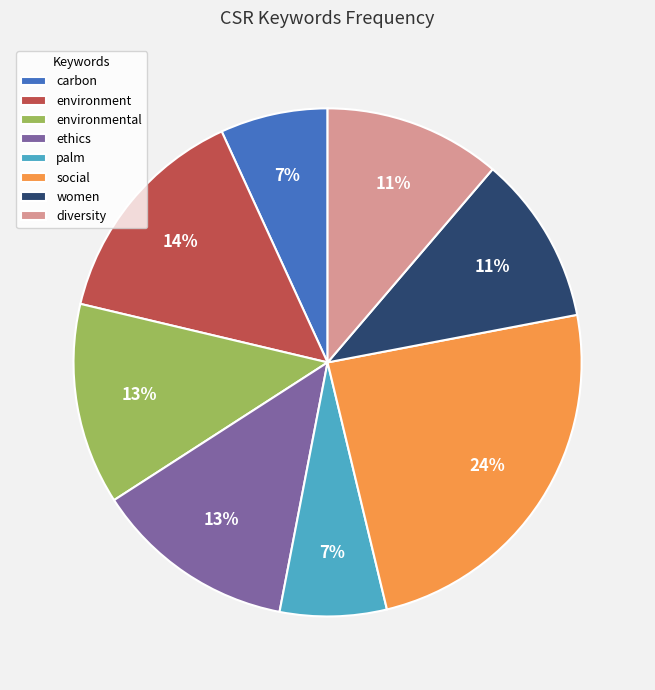

Do environment and environmental together represent more than half of the pie?

No